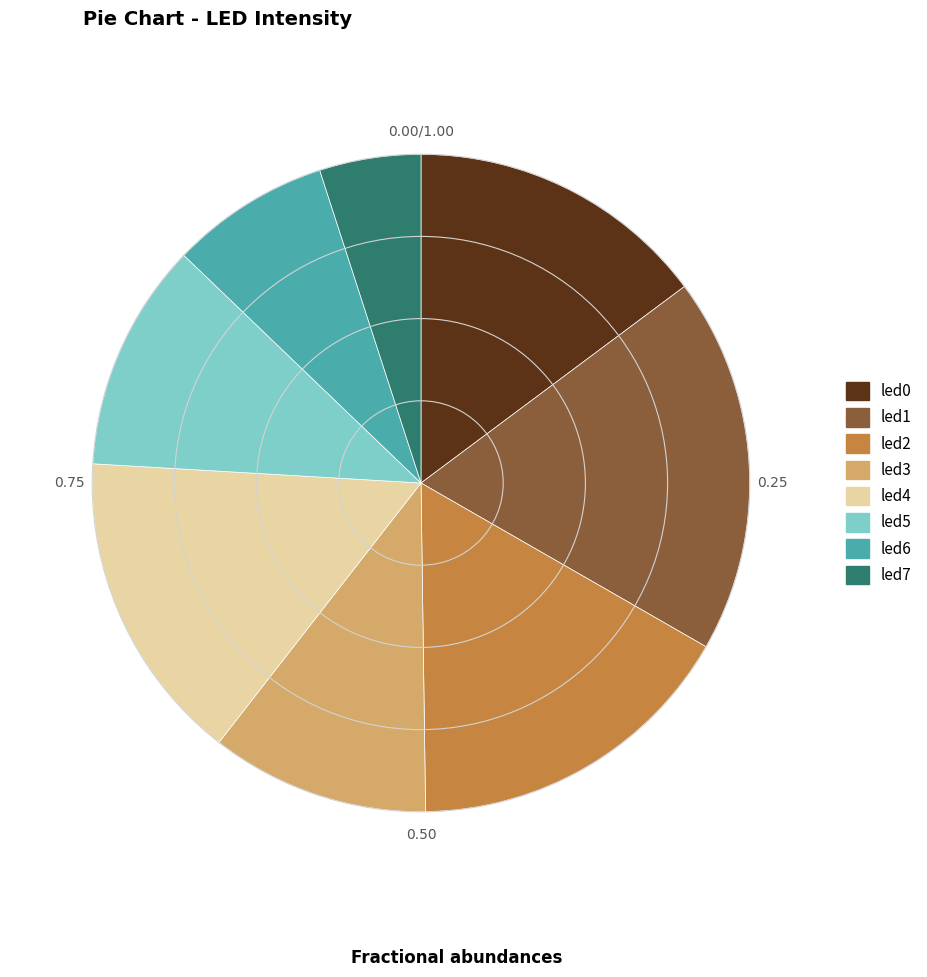

Is there a majority slice in this chart?

No